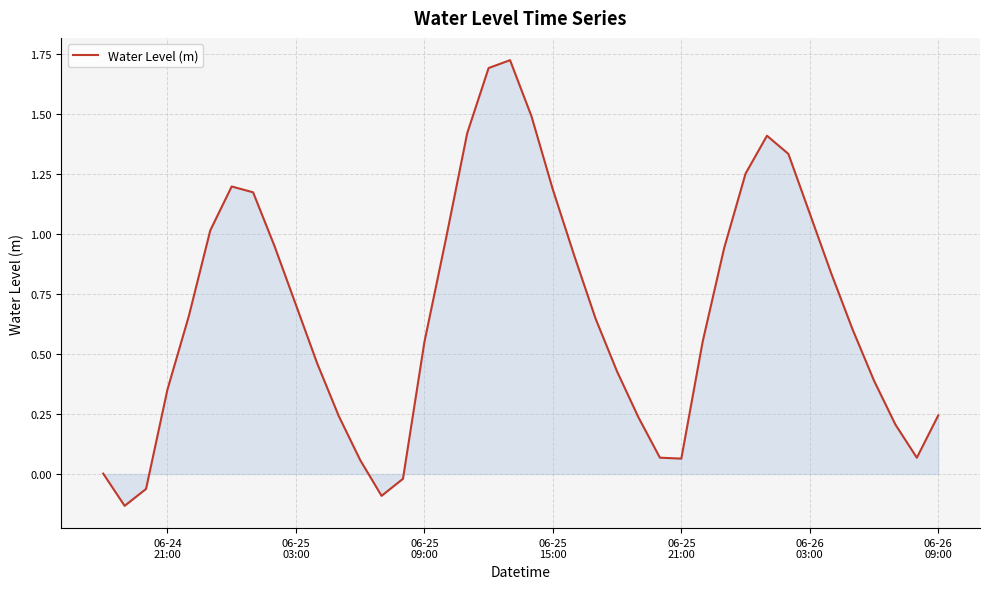

Does the chart display data point markers on the line(s)?

No